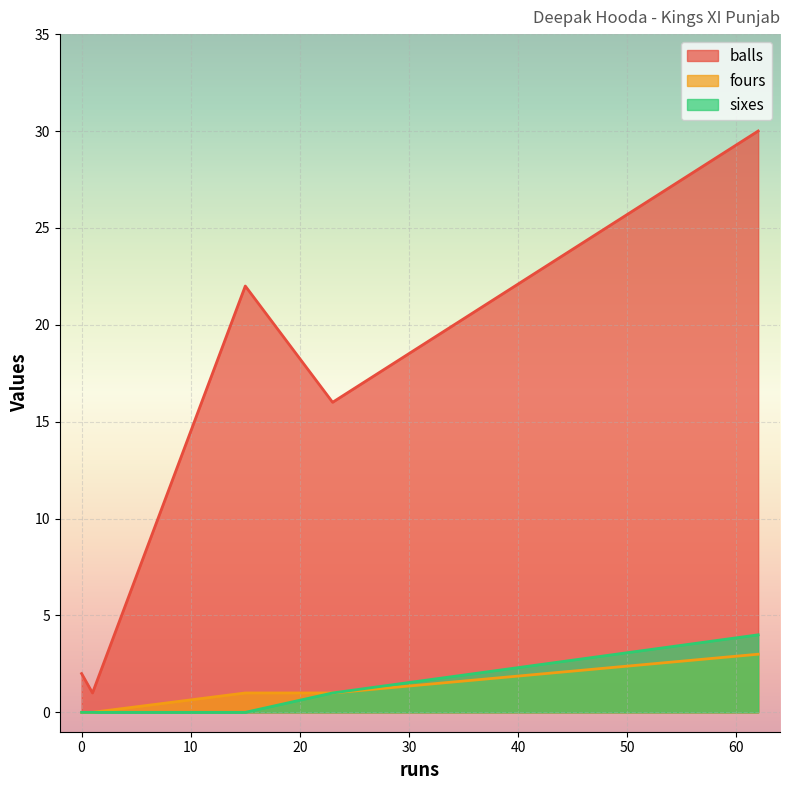

At how many categories does at least one series exceed 22?

1